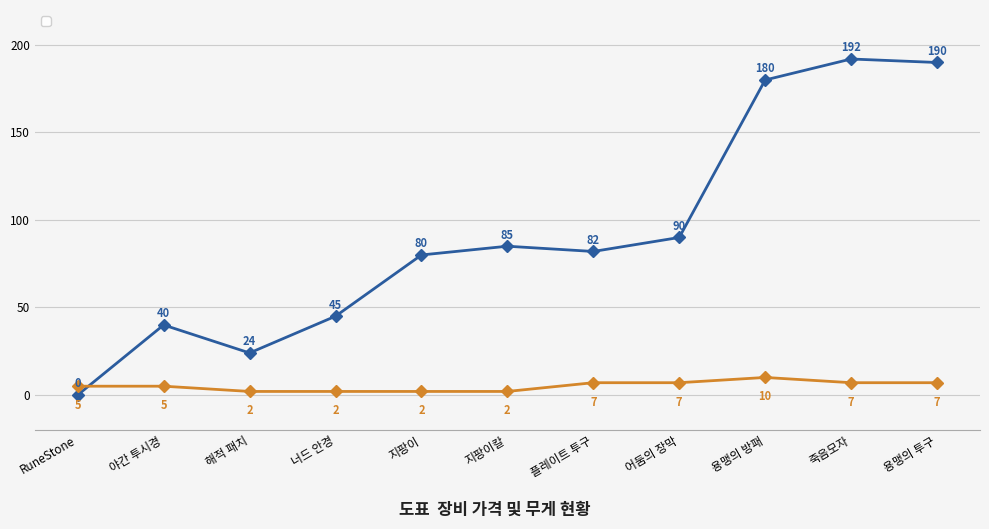

What is the difference between the maximum and second lowest values in the _price series?

168